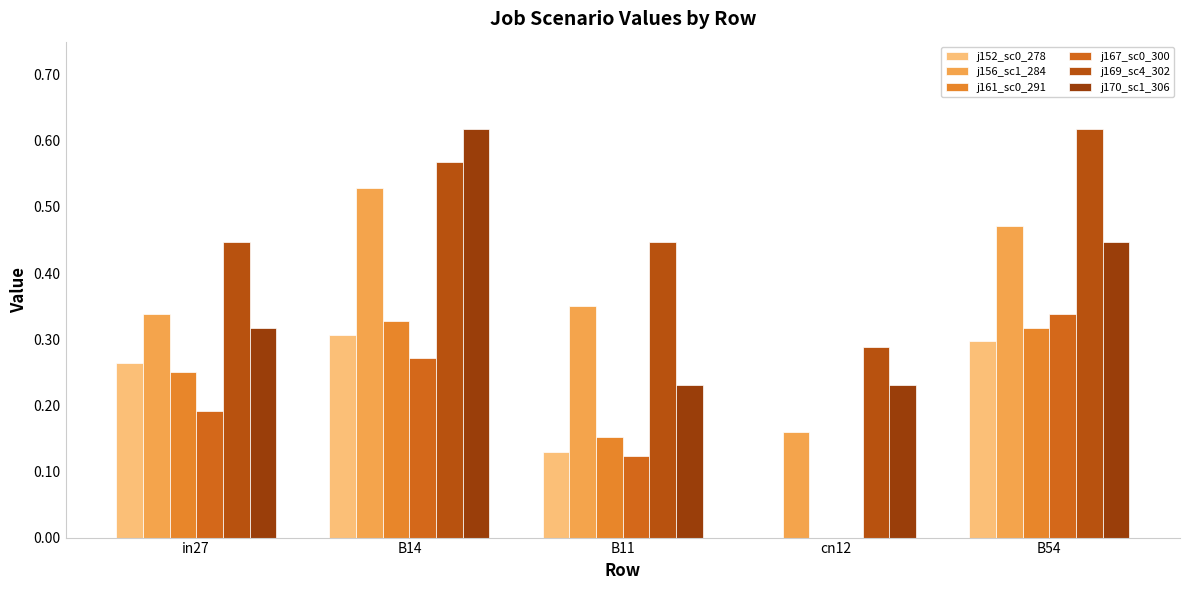

What is the label of the 4th bar from the left?

cn12